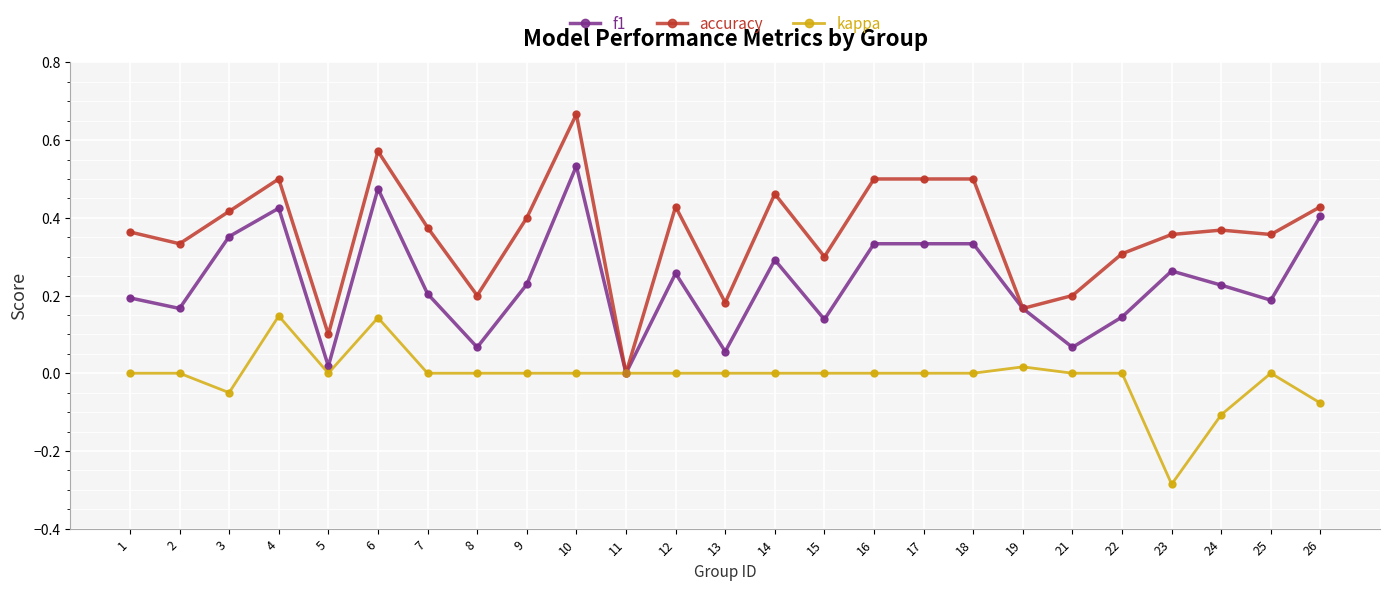

Is the value of accuracy at 16 greater than the value of kappa at 22?

Yes